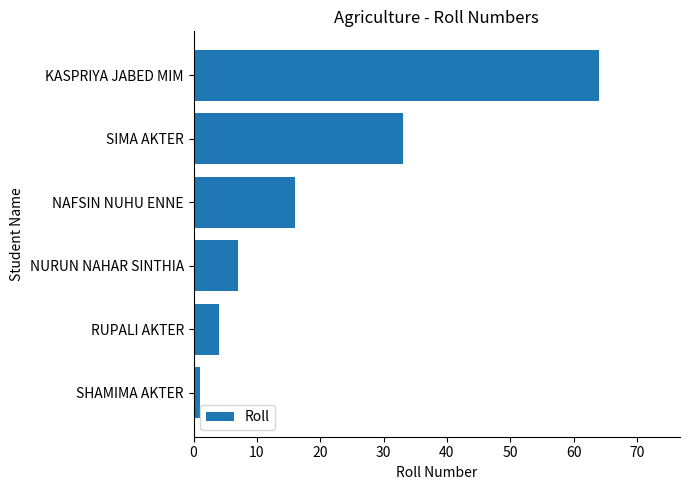

How many data points does each series have?

6